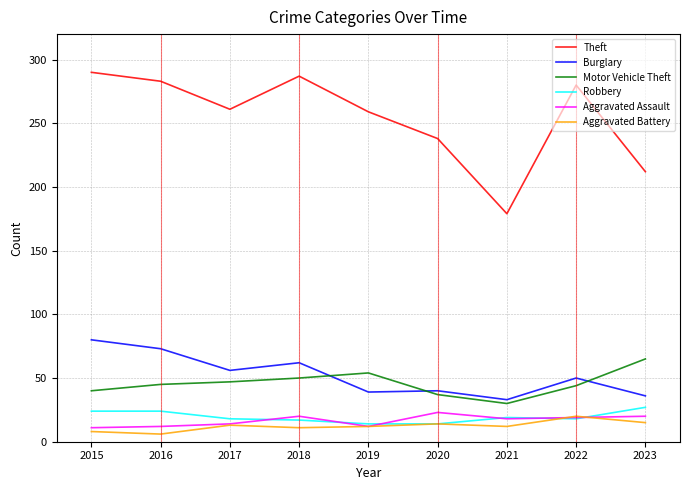

In Aggravated Assault, how many points are higher than both neighbors (excluding endpoints)?

2